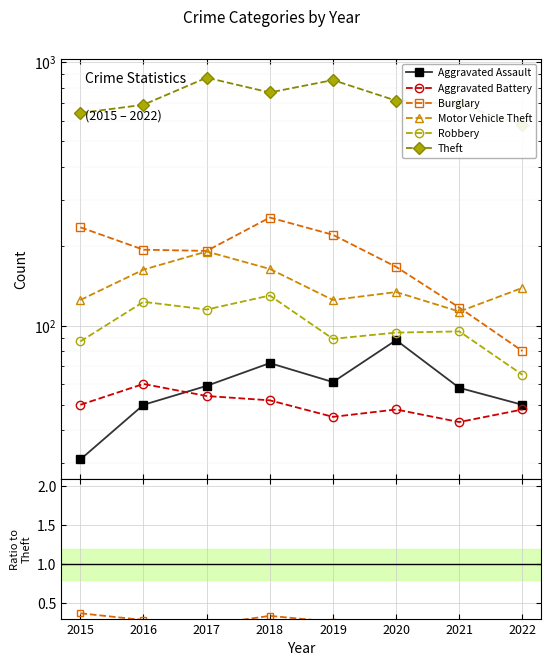

How many interior local valleys does the Motor Vehicle Theft series have?

2